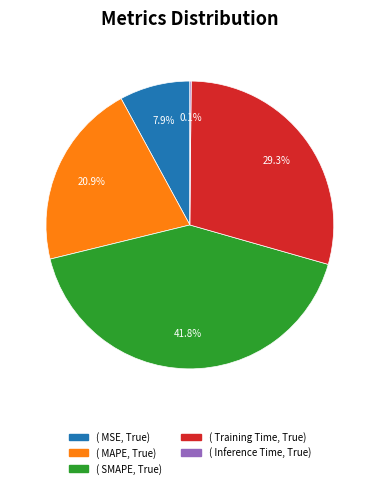

To the nearest percent, what is the difference between the largest and smallest slice percentages?

42%